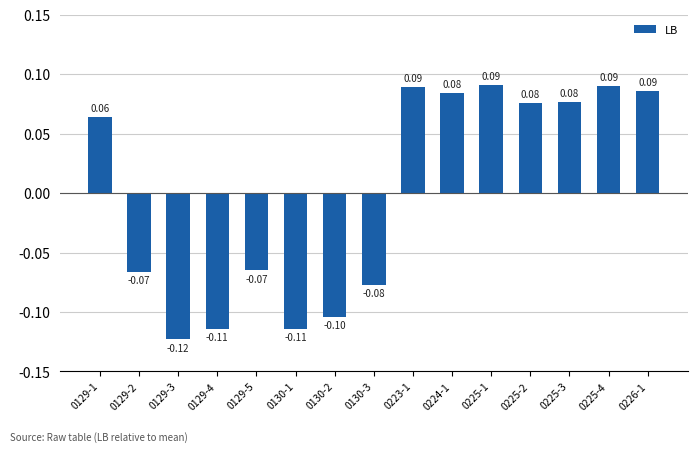

Between 0130-3 and 0129-2, which is larger?

0129-2